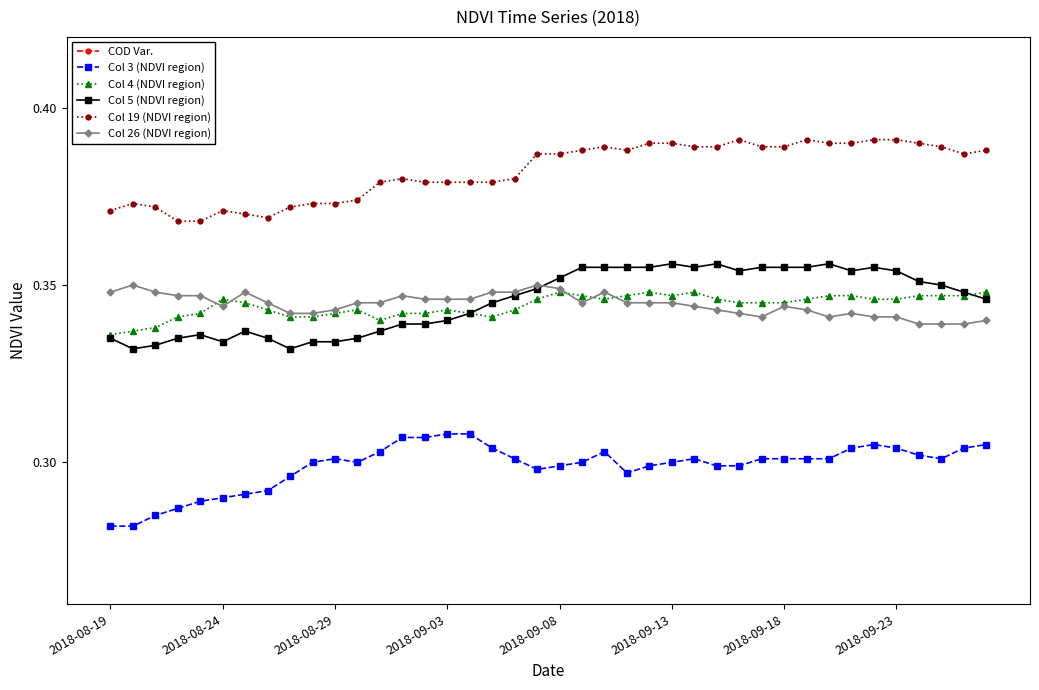

The Col 19 (NDVI region) series shows 0.6 at 27. True or false?

False